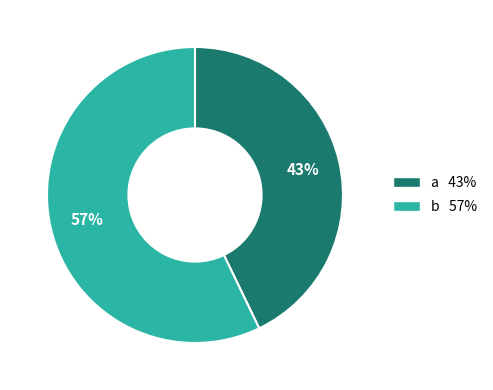

Which slice is the largest?

b